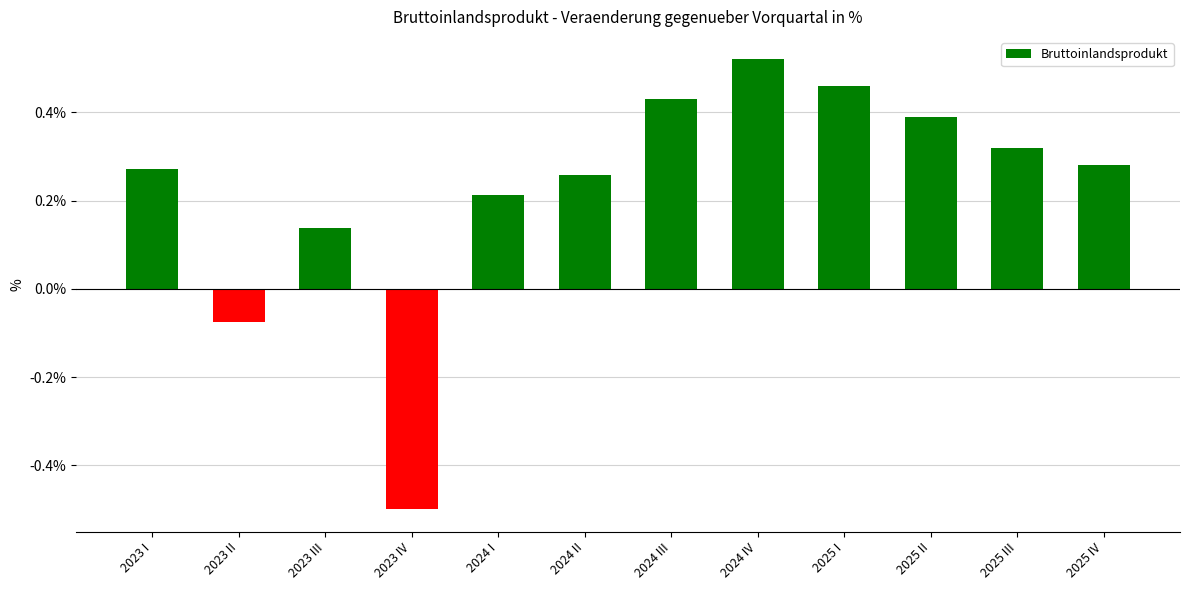

What is the difference between the maximum and minimum values?

1.0